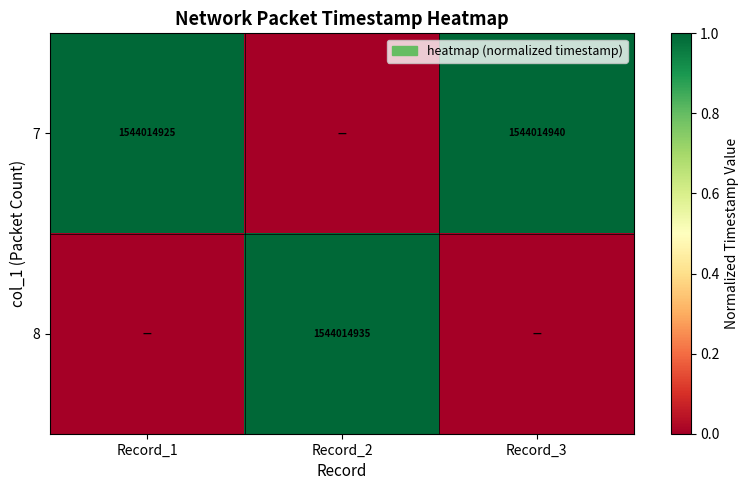

Is the value of 8 at Record_2 greater than the value of 7 at Record_1?

Yes